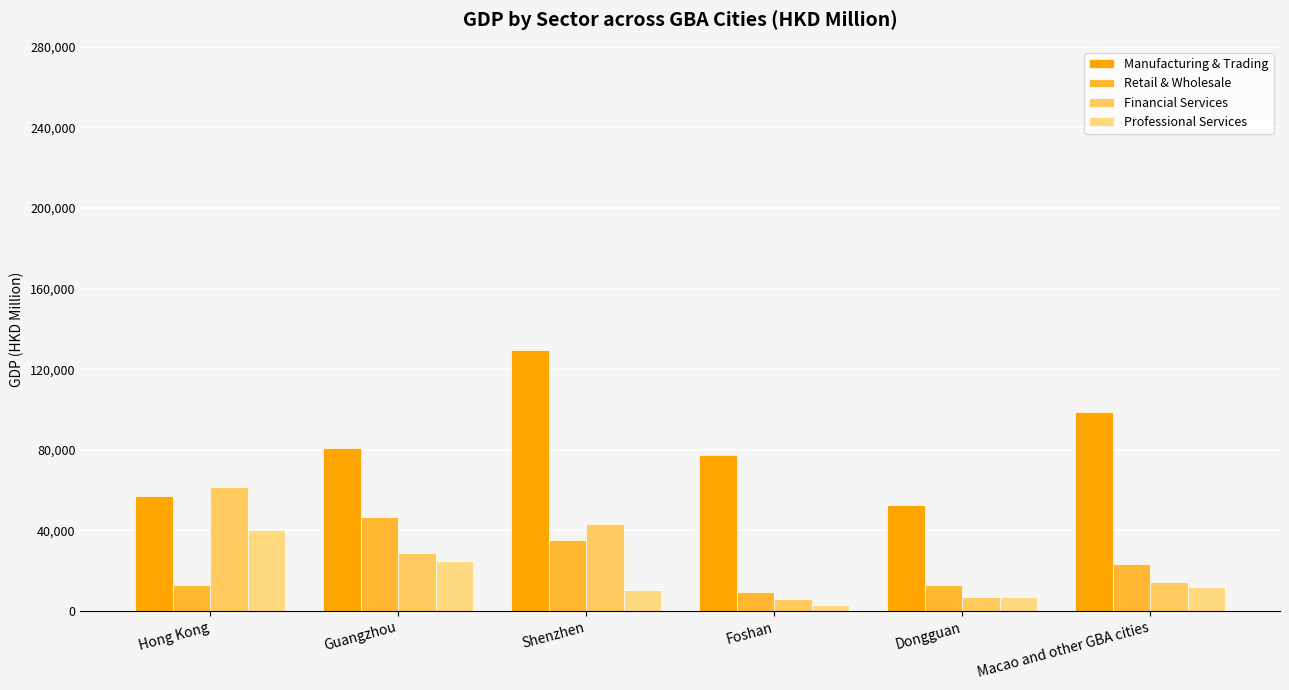

How many groups of bars are there?

6